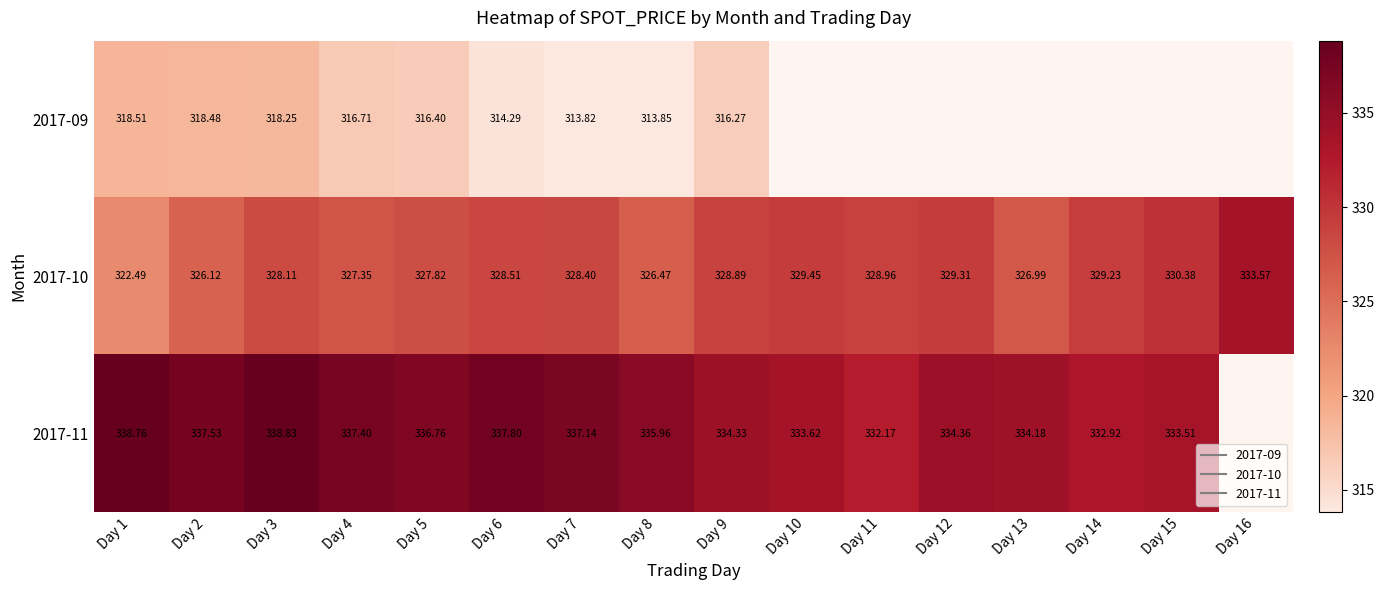

At which label is 2017-10 closest to 328?

Day 3